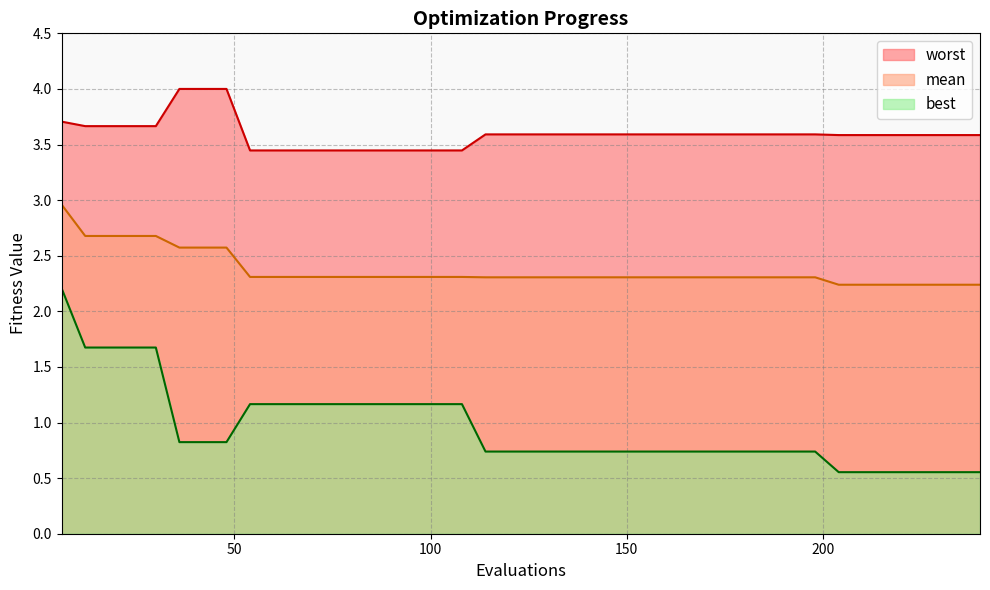

How many categories are shown in the chart?

40